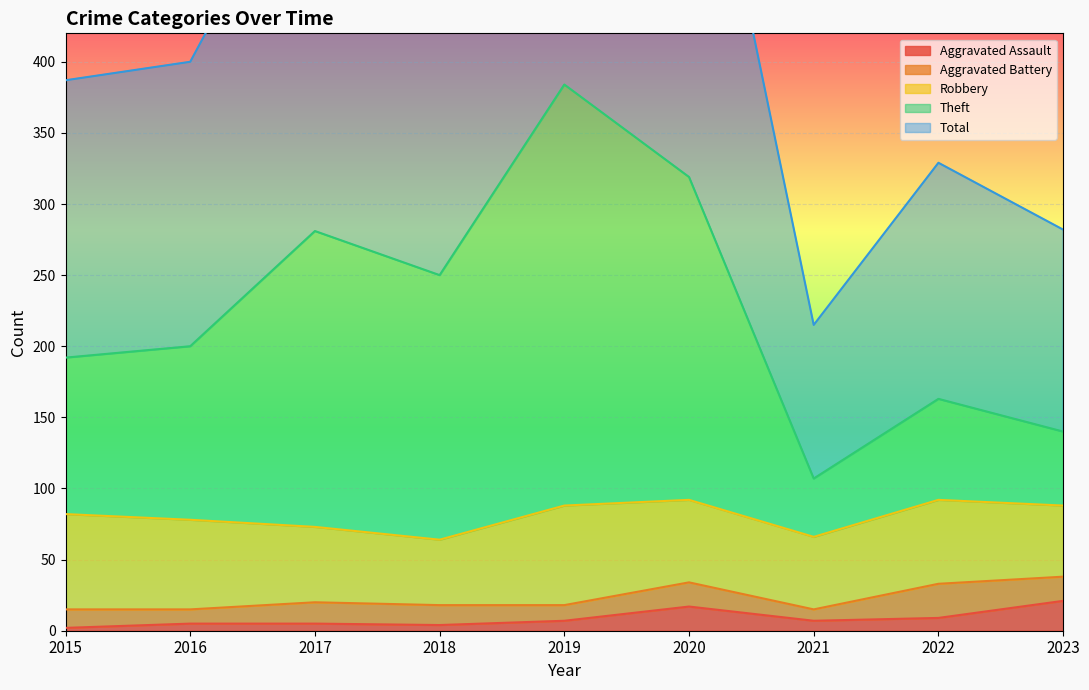

The Aggravated Assault series shows 1 at 2016. True or false?

False